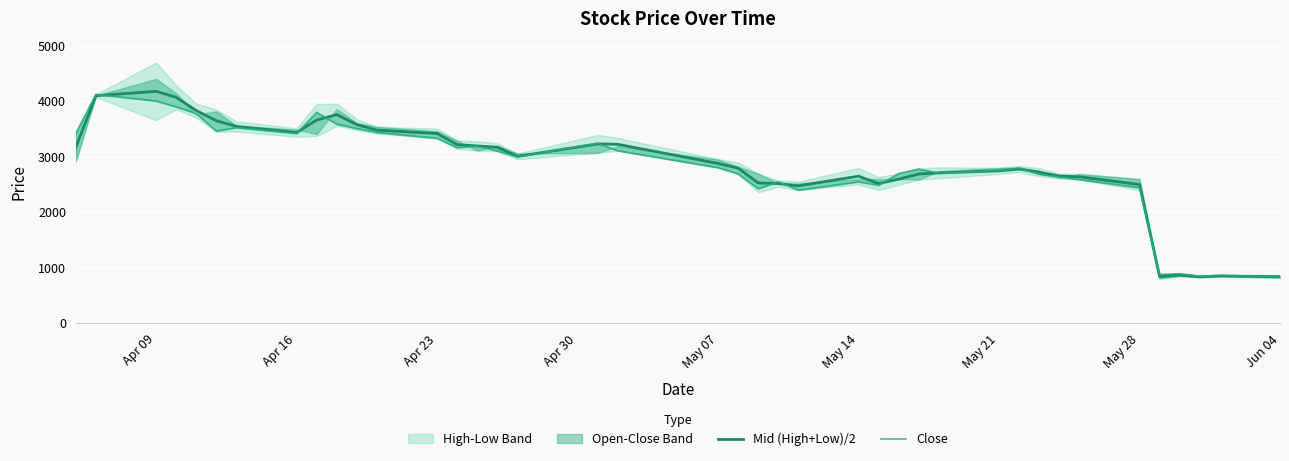

At which label does Mid (High+Low)/2 reach its peak?

Apr 09